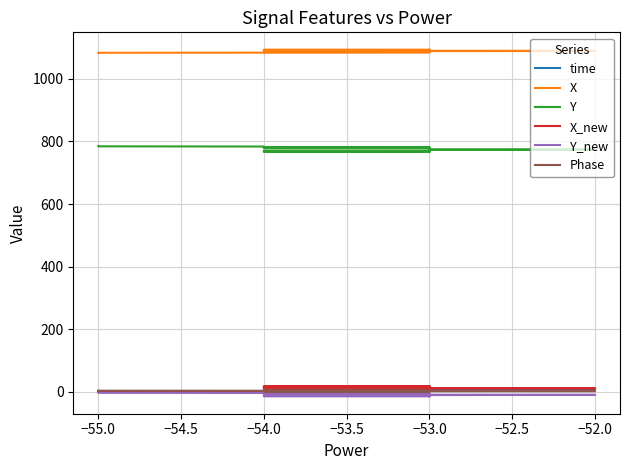

What is the highest value of the X series?

1093.1